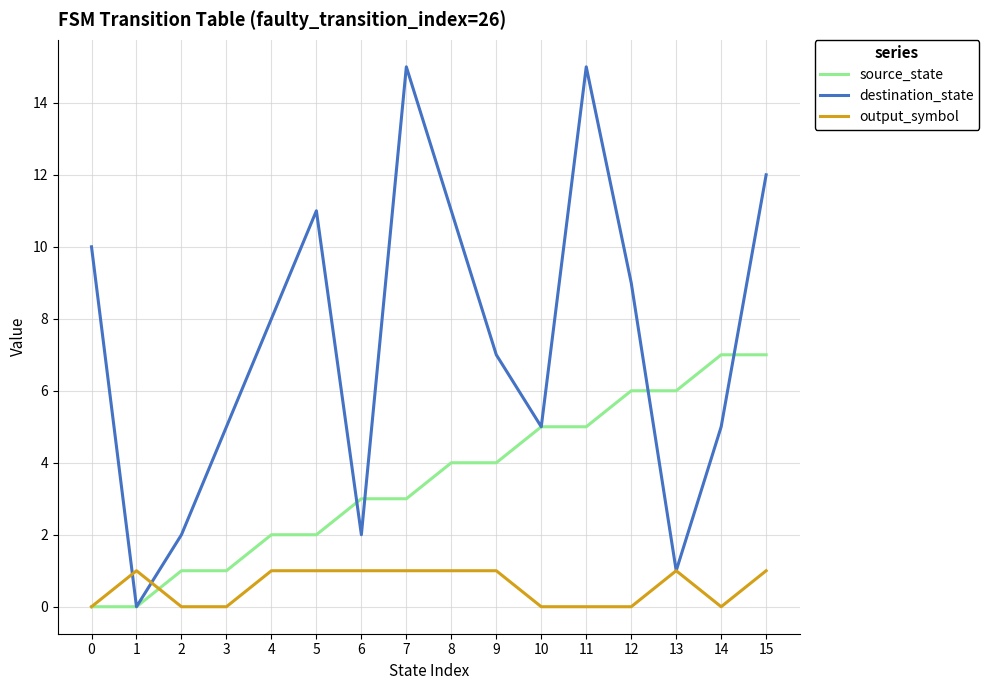

Is the value of destination_state at 7 greater than the value of output_symbol at 10?

Yes